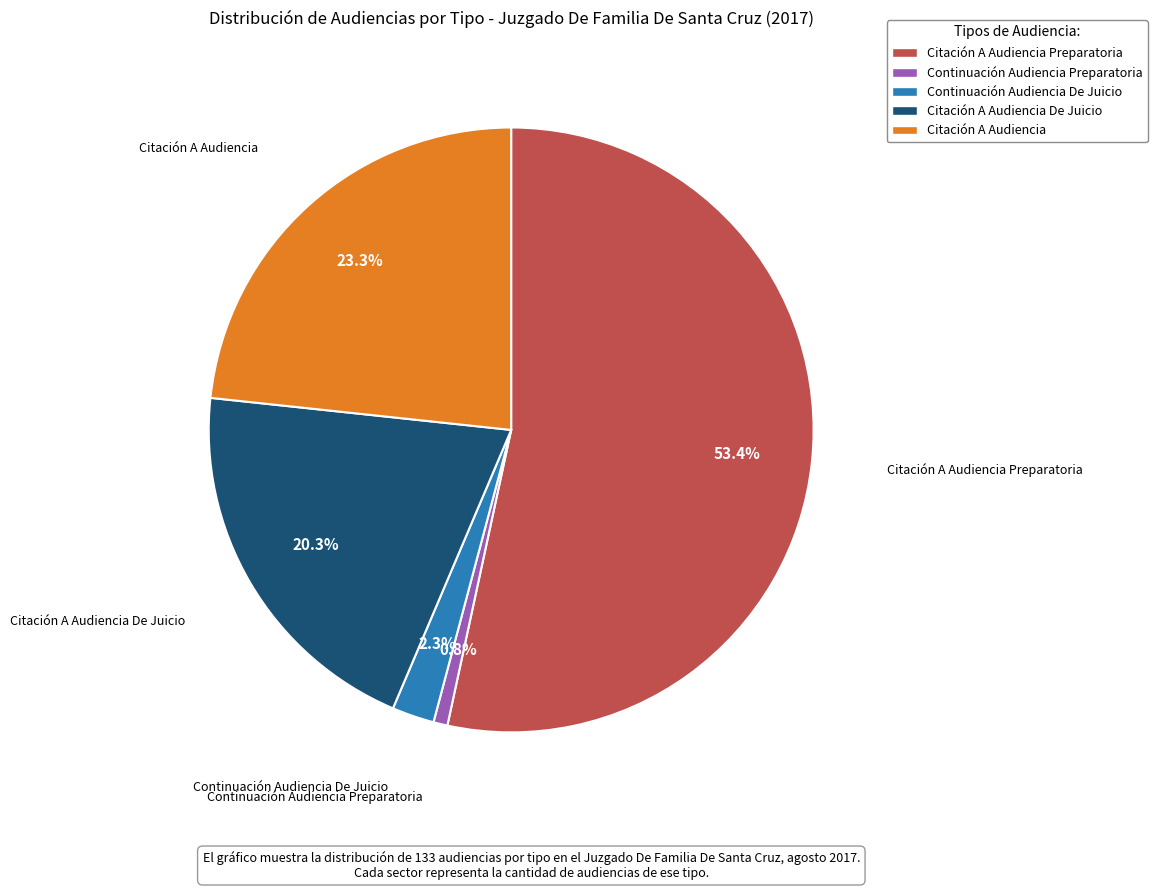

Is there a majority slice in this chart?

Yes